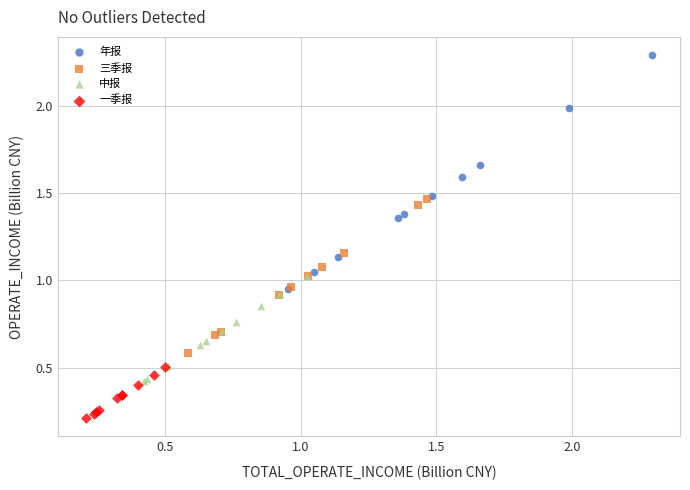

Which series reaches the maximum Y coordinate?

年报